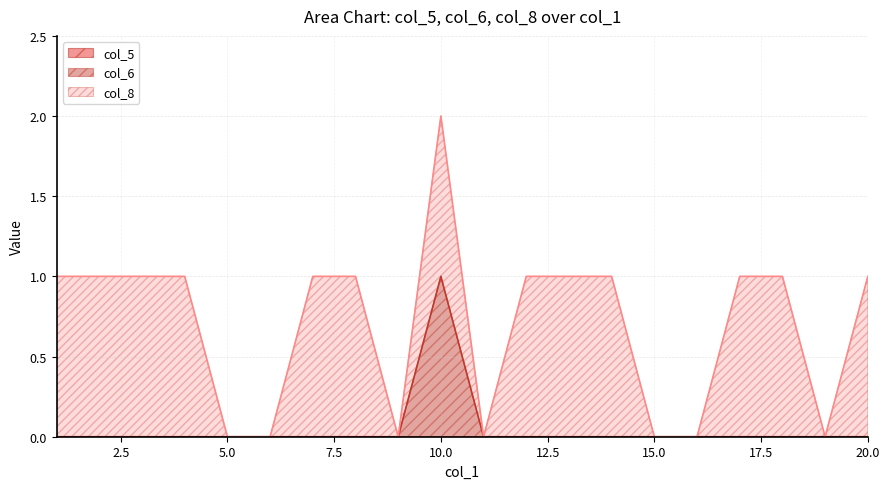

Which has a higher value, 11 or 5?

11